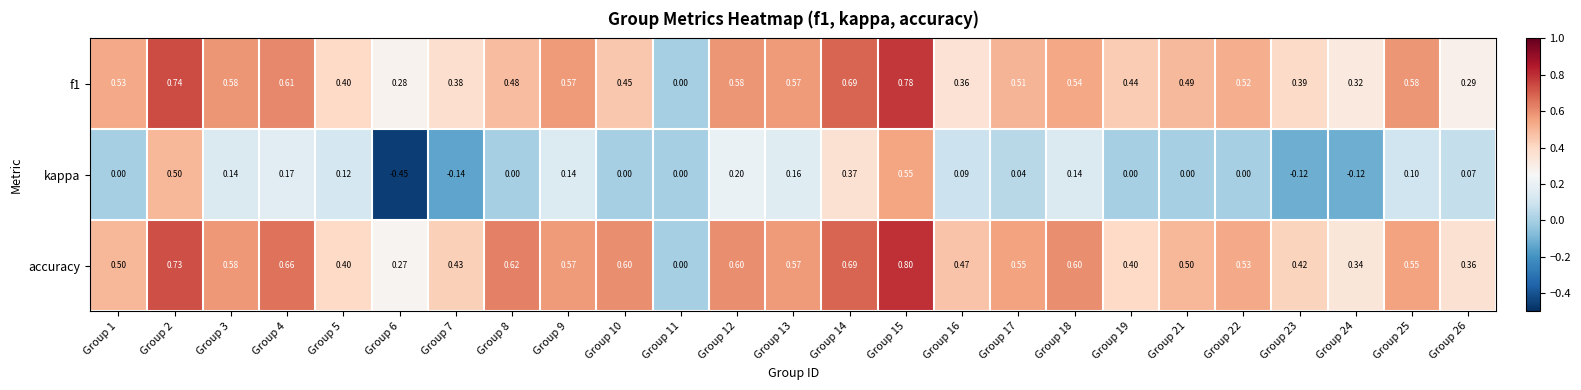

Which series has the largest range (max minus min)?

kappa